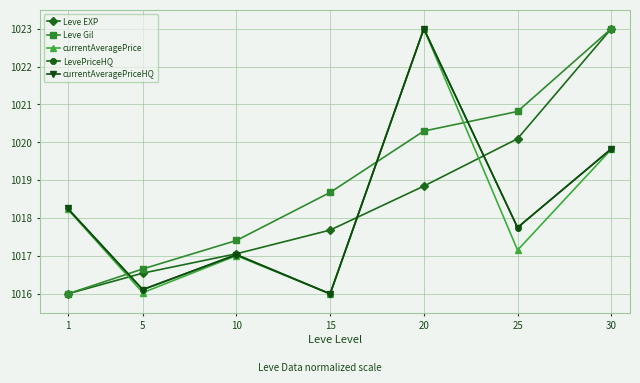

Does the chart have visible grid lines?

Yes